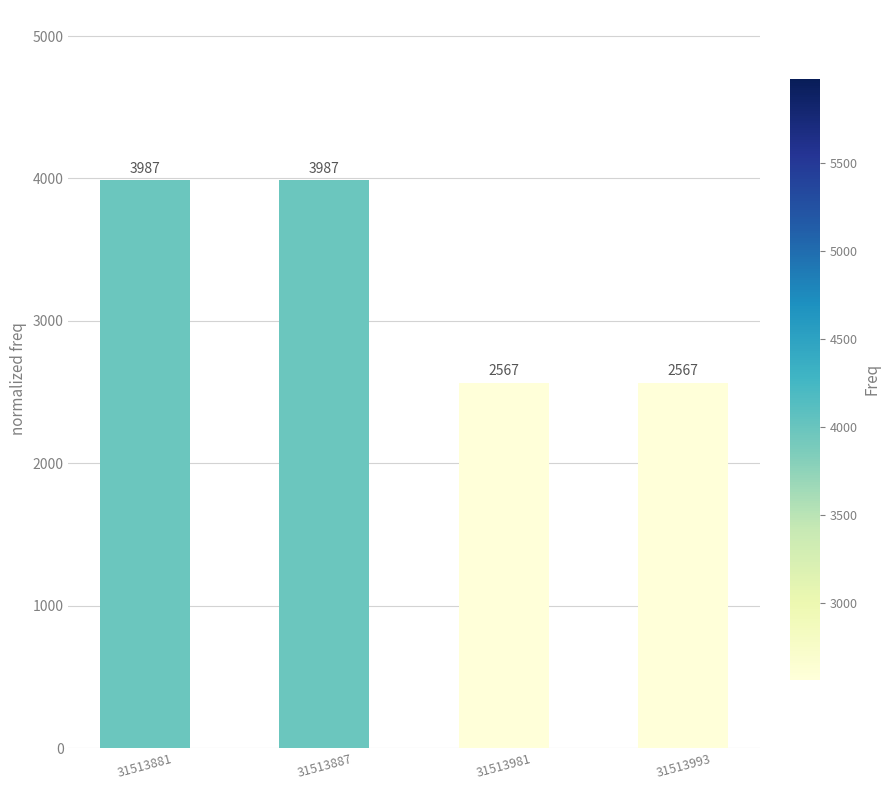

The value at 31513993 is 973. True or false?

False